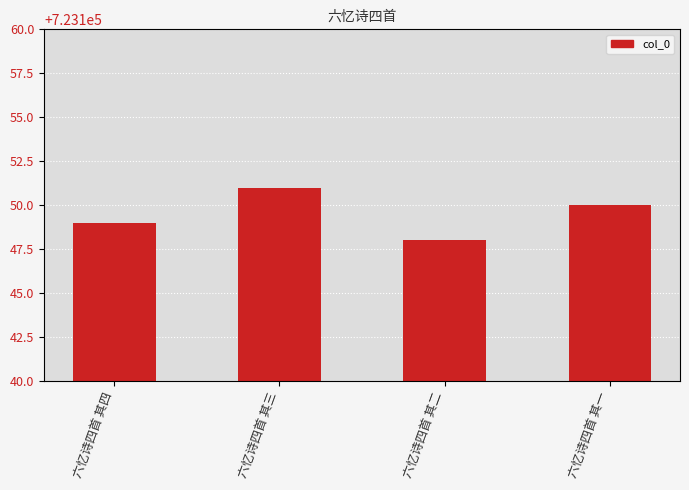

What is the sum of the values at 六忆诗四首 其三 and 六忆诗四首 其一?

1446301